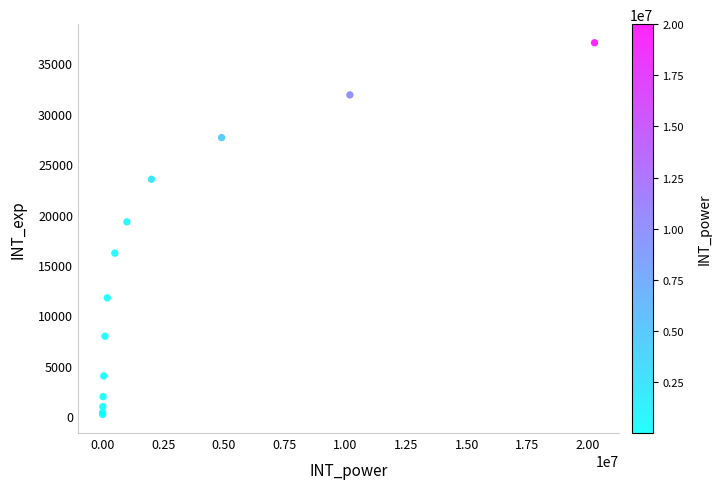

What Y value in the scatter plot is closest to 18610?

19279.0